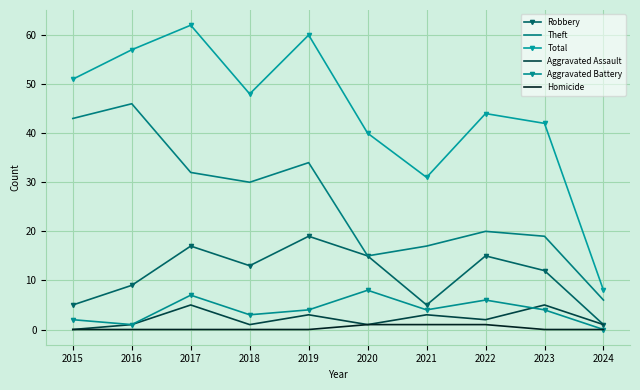

At which label is Aggravated Battery closest to 4?

2019